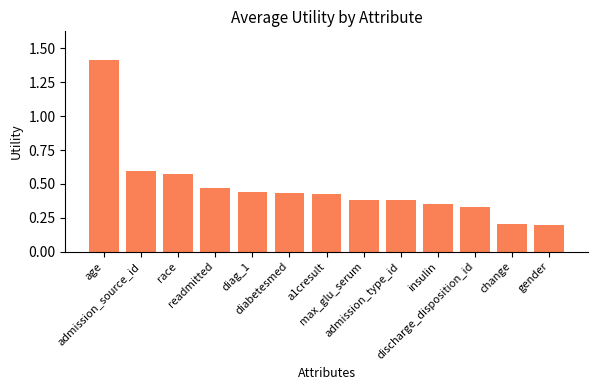

What is the greatest value displayed?

1.4